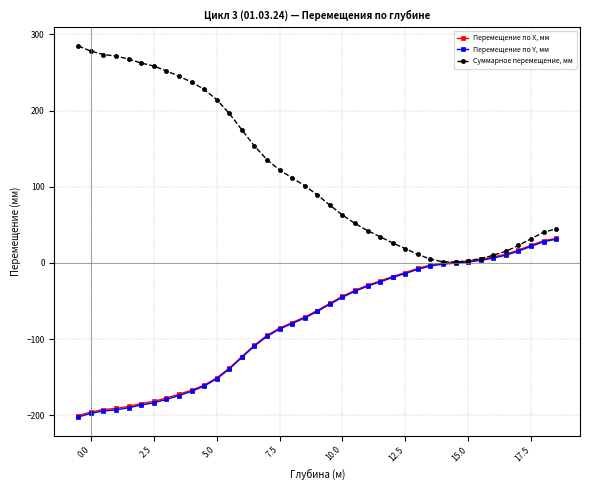

Which series has the largest range (max minus min)?

Суммарное перемещение, мм